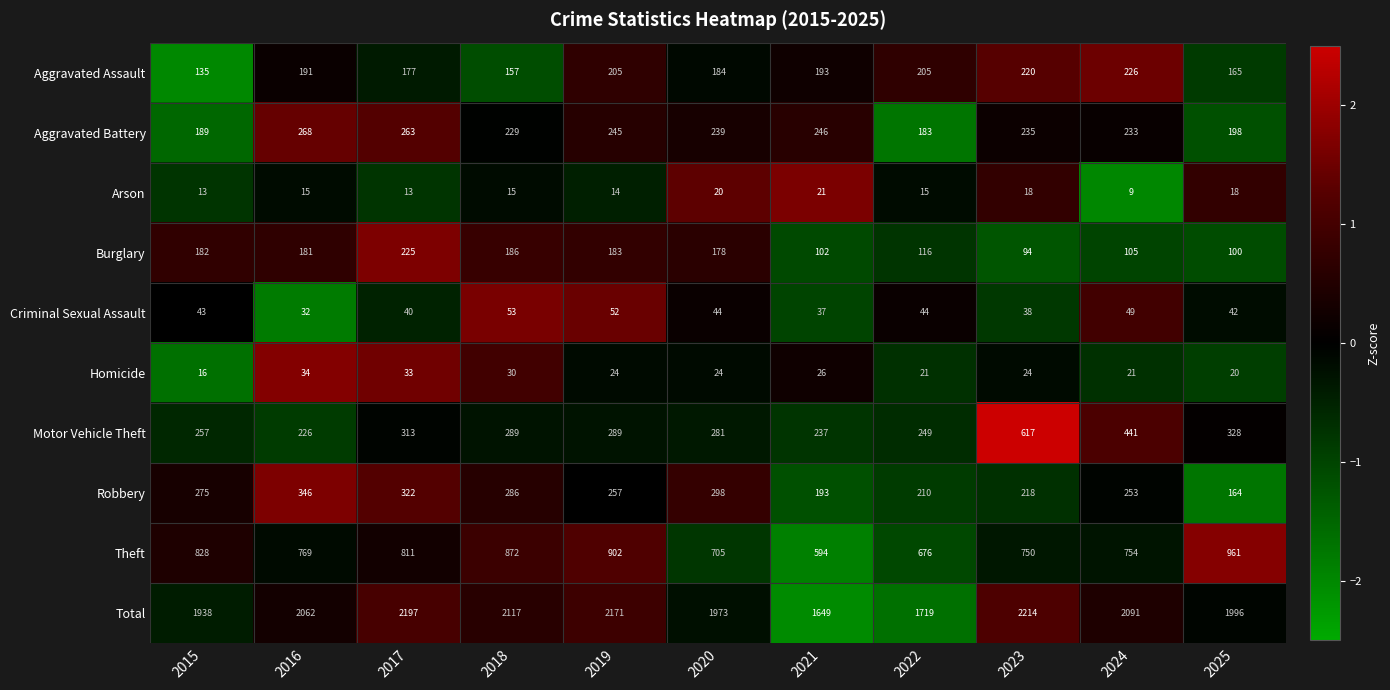

At which label is Aggravated Battery closest to 225?

2018